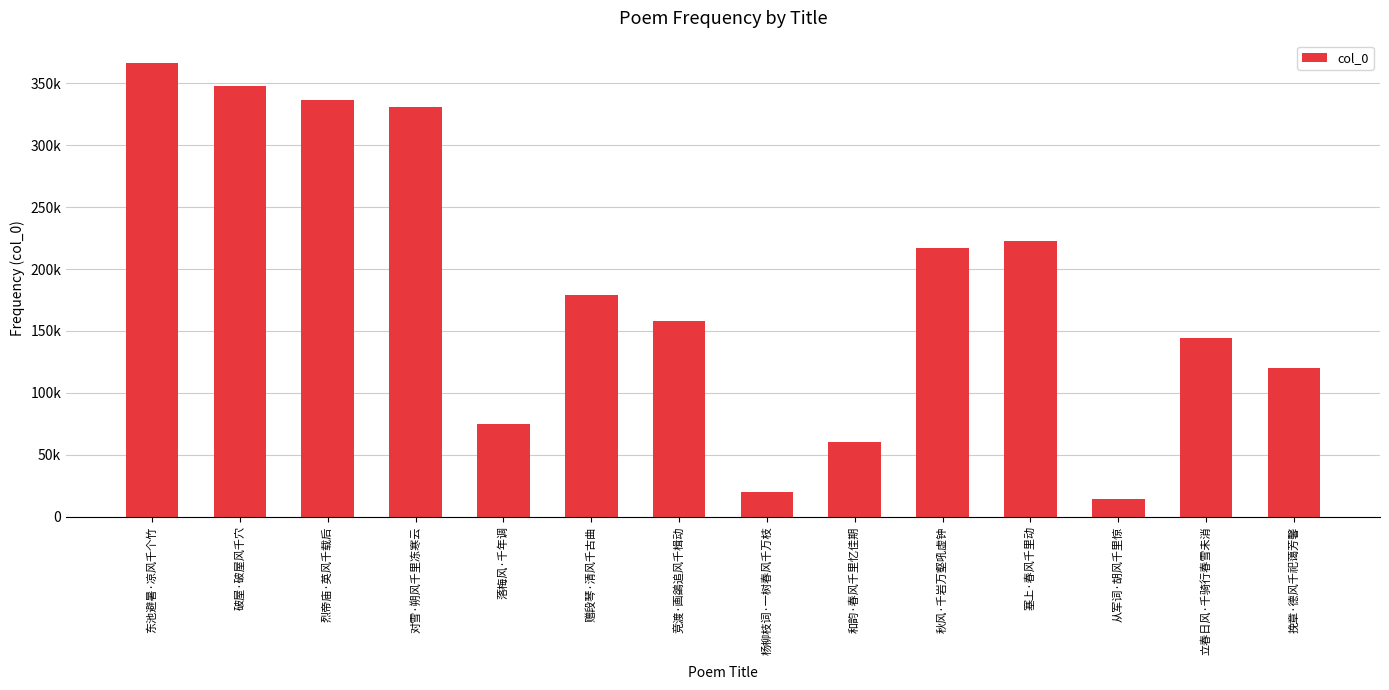

Reading left to right, transcribe all the data shown in this chart.

东池避暑·凉风千个竹=366199	破屋·破屋风千穴=347513	烈帝庙·英风千载后=336267	对雪·朔风千里冻寒云=330714	落梅风·千年调=74915	赠段琴·清风千古曲=179369	竞渡·画鷁追风千楫动=158298	杨柳枝词·一树春风千万枝=19670	和韵·春风千里忆佳期=60616	秋风·千岩万壑吼虚钟=217134	塞上·春风千里动=222255	从军词·胡风千里惊=14038	立春日风·千骑行春雪未消=144189	挽章·德风千祀蔼芳馨=120228